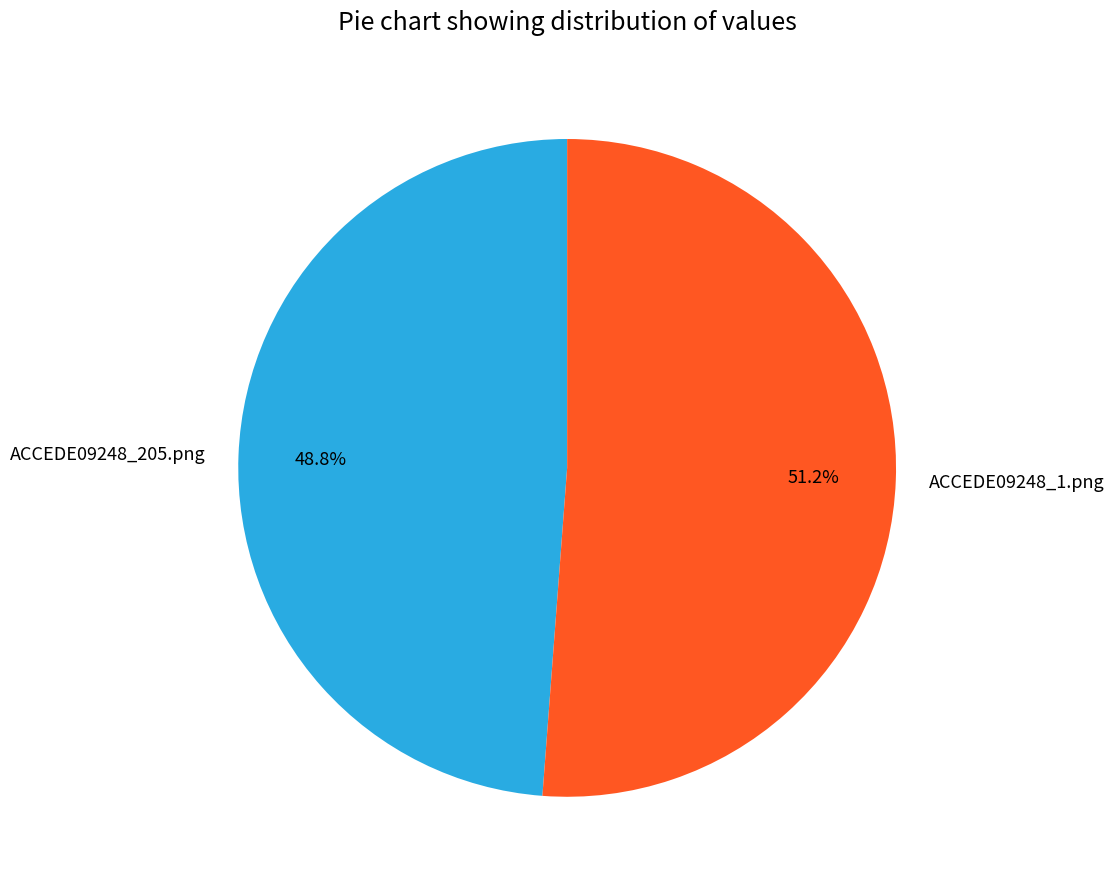

Which has a higher value, ACCEDE09248_205.png or ACCEDE09248_1.png?

ACCEDE09248_1.png